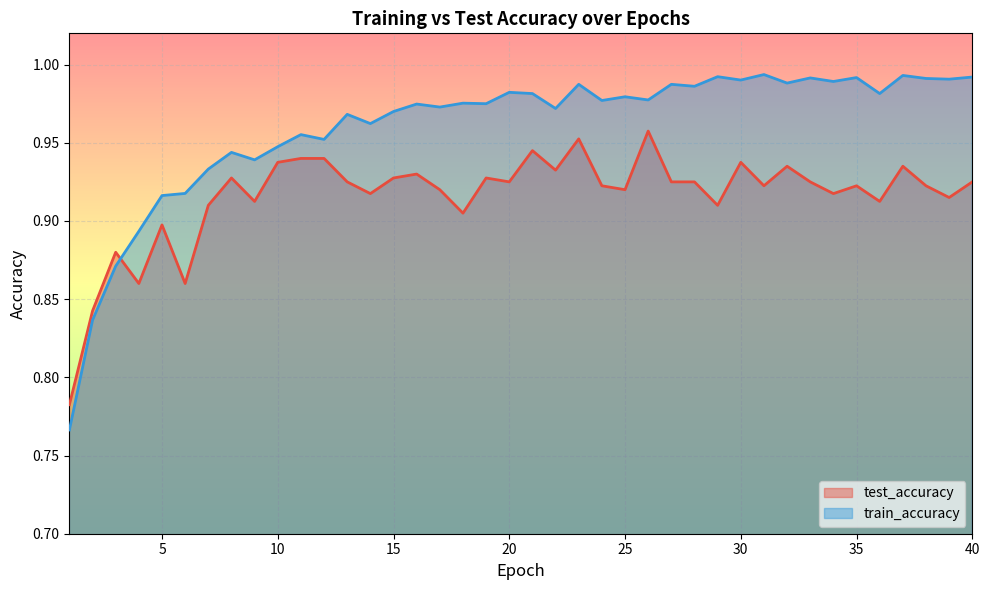

What is the value of the train_accuracy point at the 1st from the left?

0.8